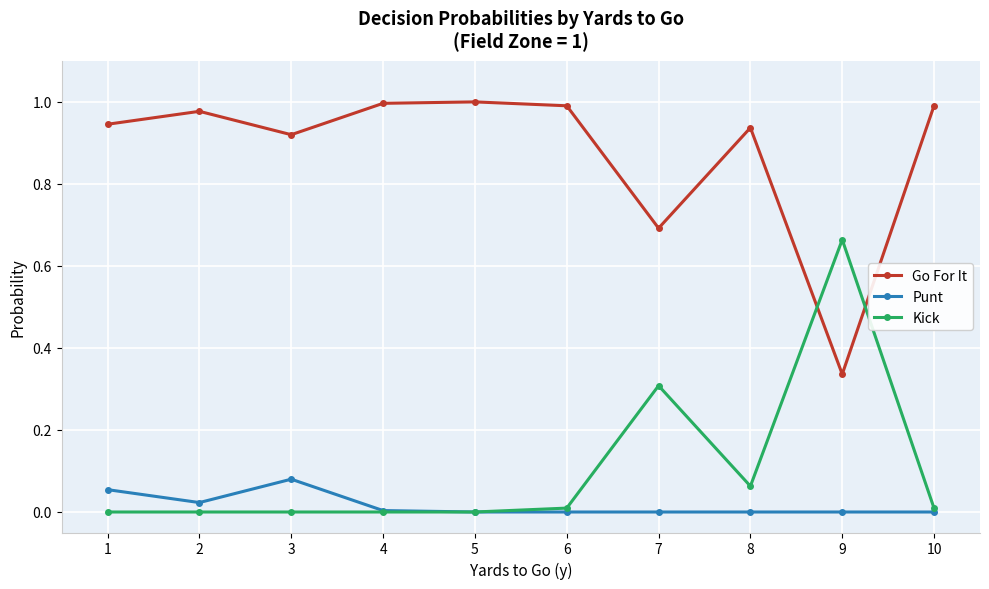

True or false: Punt and Go For It intersect in this chart.

False